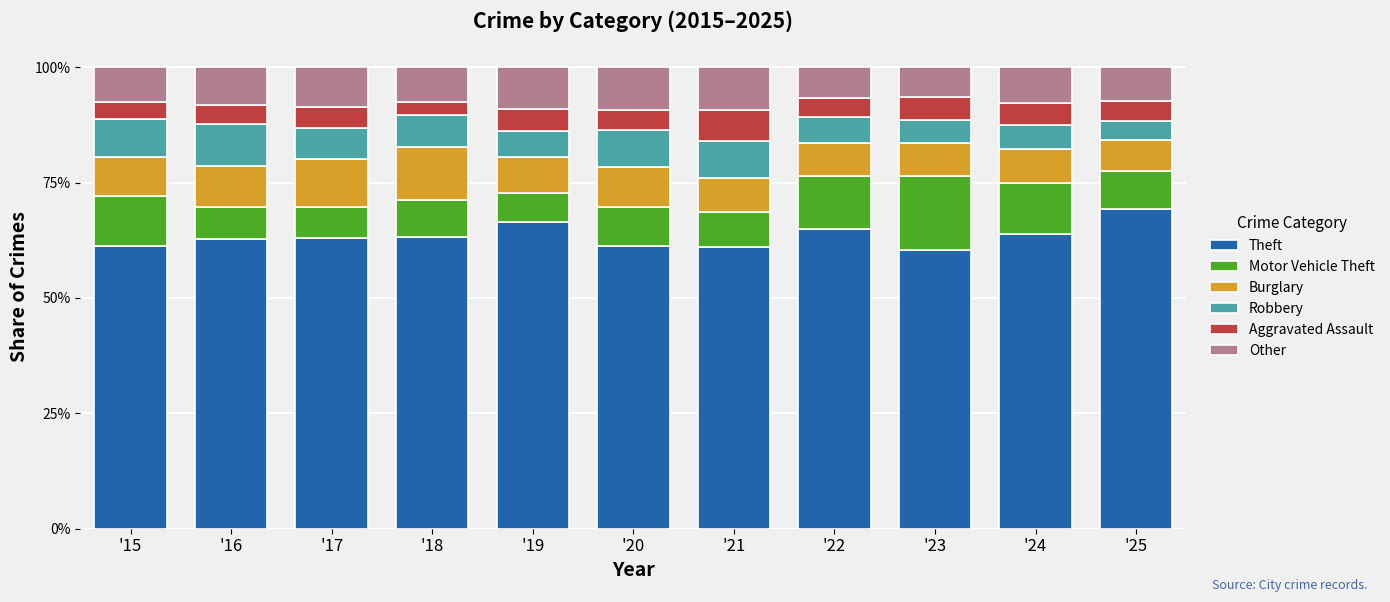

What is the difference between the maximum and minimum values in the Theft series?

8.8